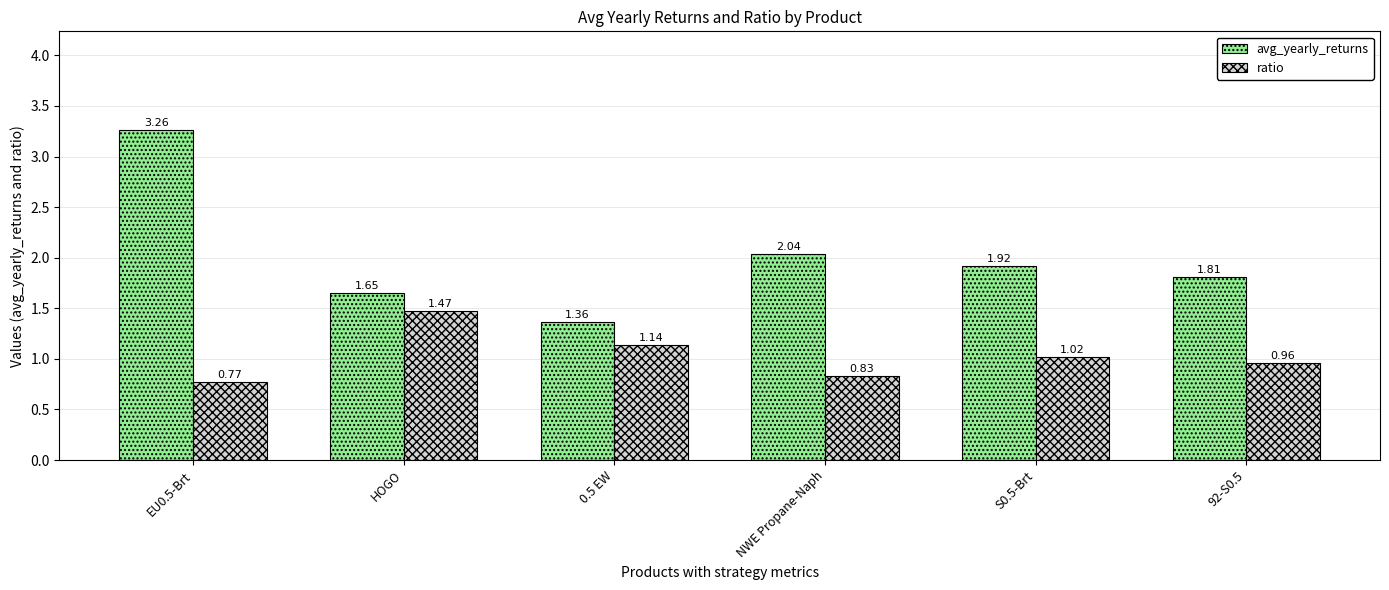

What is the label of the 2nd bar from the right?

S0.5-Brt